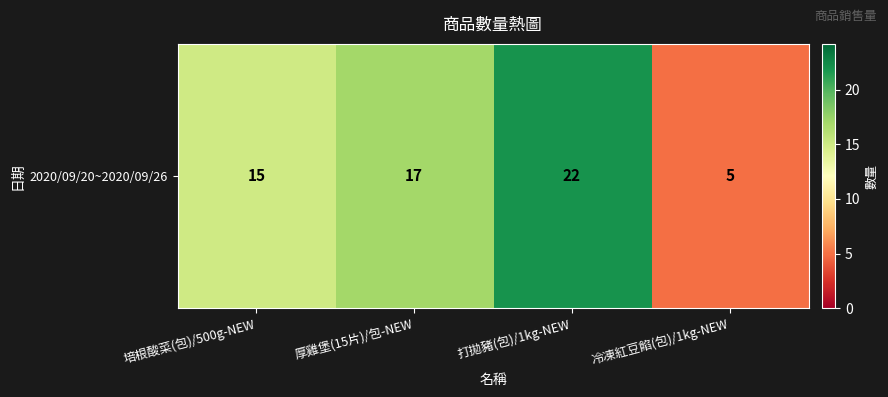

Reading left to right, list all the values displayed in this chart.

培根酸菜(包)/500g-NEW=15	厚雞堡(15片)/包-NEW=17	打拋豬(包)/1kg-NEW=22	冷凍紅豆餡(包)/1kg-NEW=5